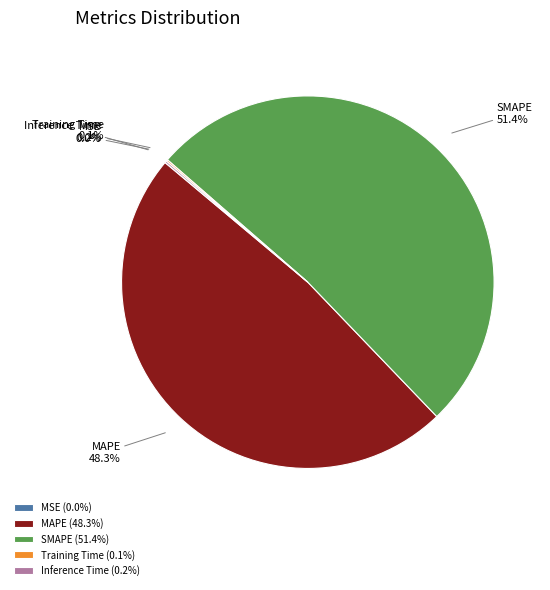

To the nearest percent, what percentage of the pie is MAPE?

48%